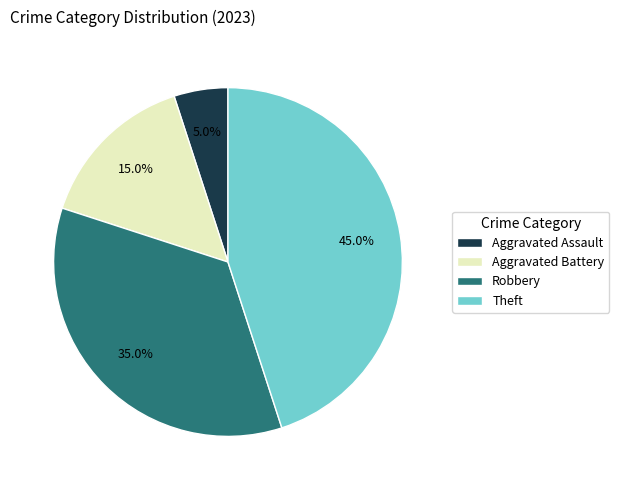

Count the number of slices in the pie.

4